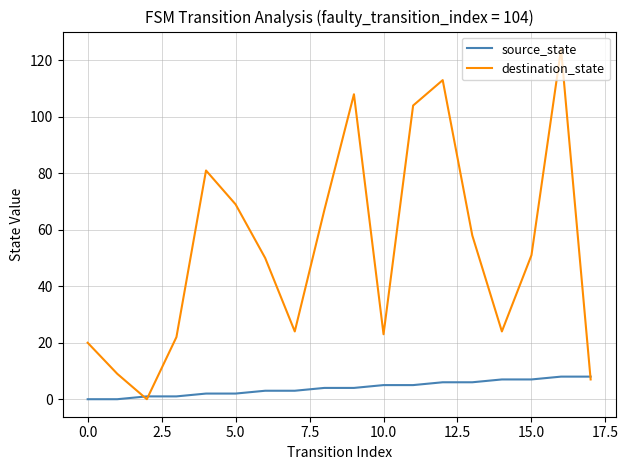

Which series has the widest spread of values?

destination_state